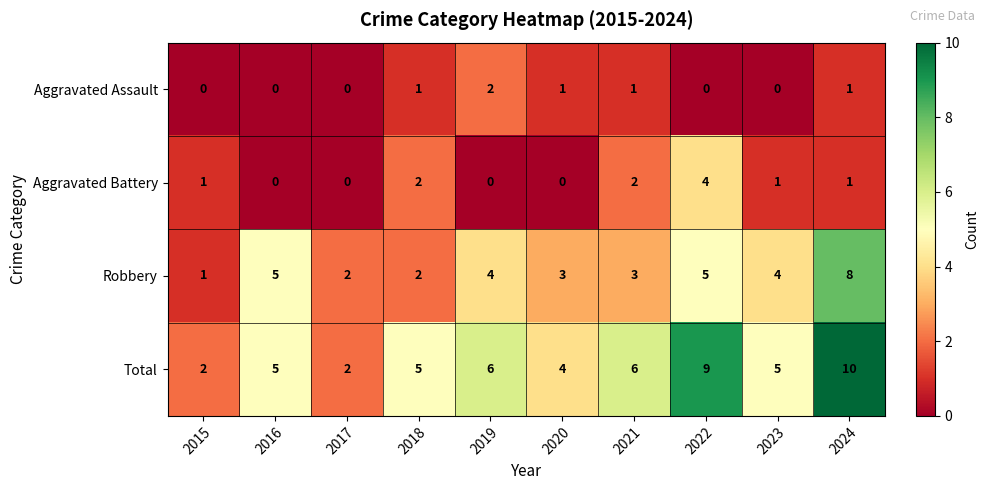

How many data points does each series have?

10